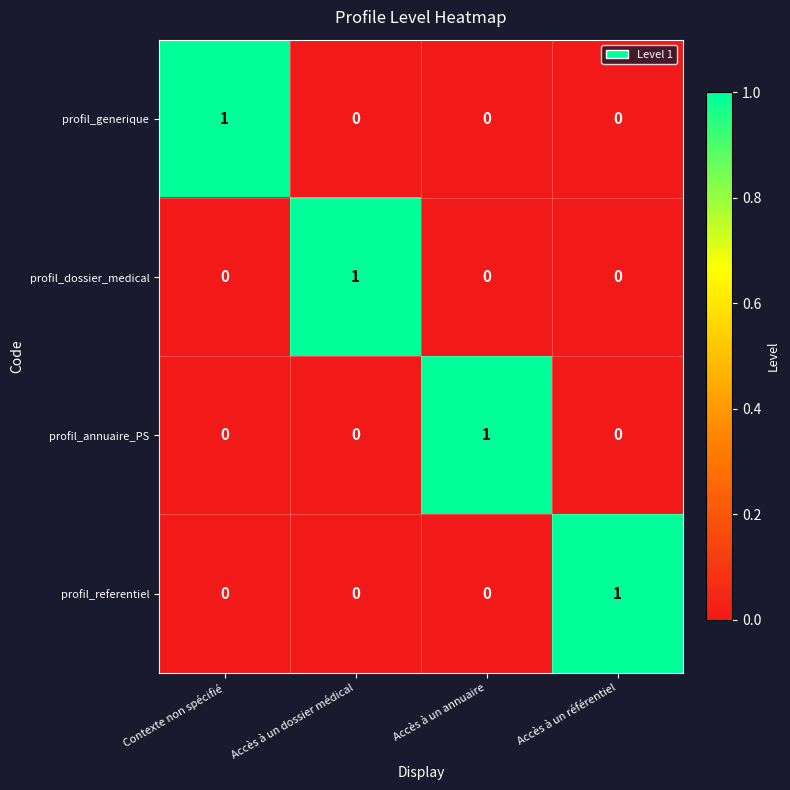

The profil_generique series shows 0 at Accès à un annuaire. True or false?

True